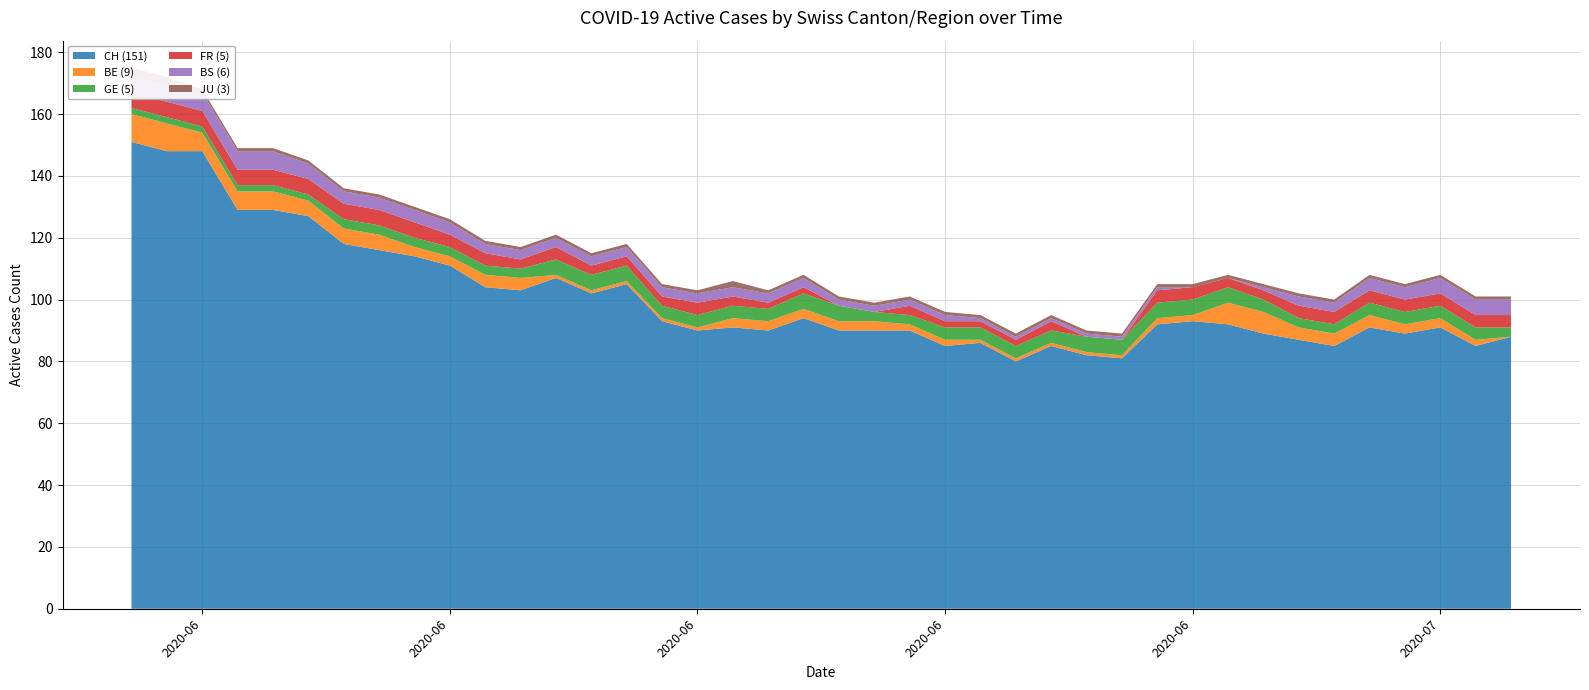

Reading left to right, extract all data points from this chart.

CH: 0=151	1=148	2=148	3=129	4=129	5=127	6=118	7=116	8=114	9=111	10=104	11=103	12=107	13=102	14=105	15=93	16=90	17=91	18=90	19=94	20=90	21=90	22=90	23=85	24=86	25=80	26=85	27=82	28=81	29=92	30=93	31=92	32=89	33=87	34=85	35=91	36=89	37=91	38=85	39=88
GE: 0=2	1=2	2=2	3=2	4=2	5=2	6=3	7=3	8=3	9=3	10=3	11=3	12=5	13=5	14=5	15=4	16=4	17=4	18=4	19=5	20=5	21=3	22=3	23=4	24=4	25=4	26=4	27=5	28=5	29=5	30=5	31=5	32=4	33=3	34=3	35=4	36=4	37=4	38=4	39=3
FR: 0=5	1=5	2=5	3=5	4=5	5=5	6=5	7=5	8=5	9=4	10=4	11=3	12=4	13=3	14=3	15=3	16=4	17=3	18=2	19=2	20=0	21=0	22=3	23=2	24=2	25=2	26=3	27=0	28=0	29=4	30=4	31=3	32=3	33=4	34=4	35=4	36=4	37=4	38=4	39=4
JU: 0=3	1=3	2=1	3=1	4=1	5=1	6=1	7=1	8=1	9=1	10=1	11=1	12=1	13=1	14=1	15=1	16=1	17=2	18=1	19=1	20=1	21=1	22=1	23=1	24=1	25=1	26=1	27=1	28=1	29=1	30=1	31=1	32=1	33=1	34=1	35=1	36=1	37=1	38=1	39=1
BE: 0=9	1=9	2=6	3=6	4=6	5=5	6=5	7=5	8=3	9=3	10=4	11=4	12=1	13=1	14=1	15=1	16=1	17=3	18=3	19=3	20=3	21=3	22=2	23=2	24=1	25=1	26=1	27=1	28=1	29=2	30=2	31=7	32=7	33=4	34=4	35=4	36=3	37=3	38=2	39=0
BS: 0=5	1=5	2=6	3=6	4=6	5=5	6=4	7=4	8=4	9=4	10=3	11=3	12=3	13=3	14=3	15=3	16=3	17=3	18=3	19=3	20=2	21=2	22=2	23=2	24=1	25=1	26=1	27=1	28=1	29=1	30=0	31=0	32=1	33=3	34=3	35=4	36=4	37=5	38=5	39=5